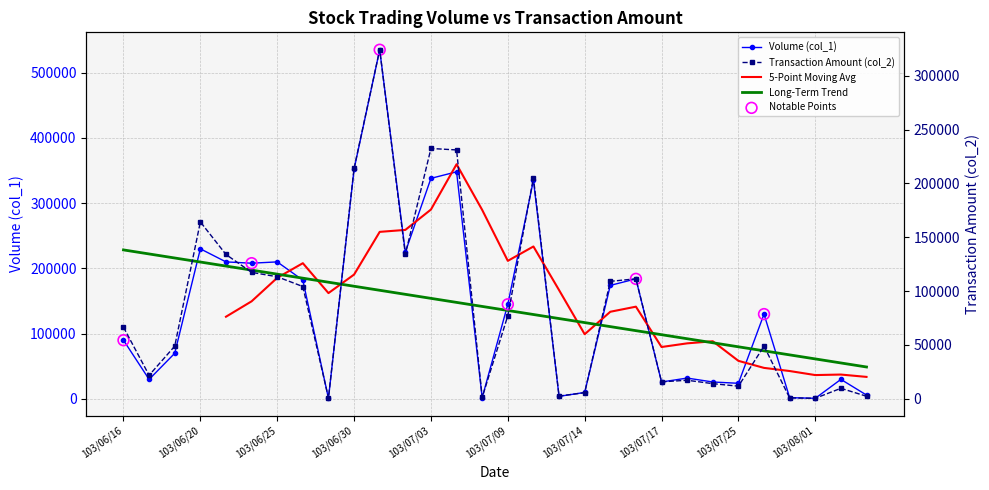

At which category is the sum across all series the highest?

103/07/01